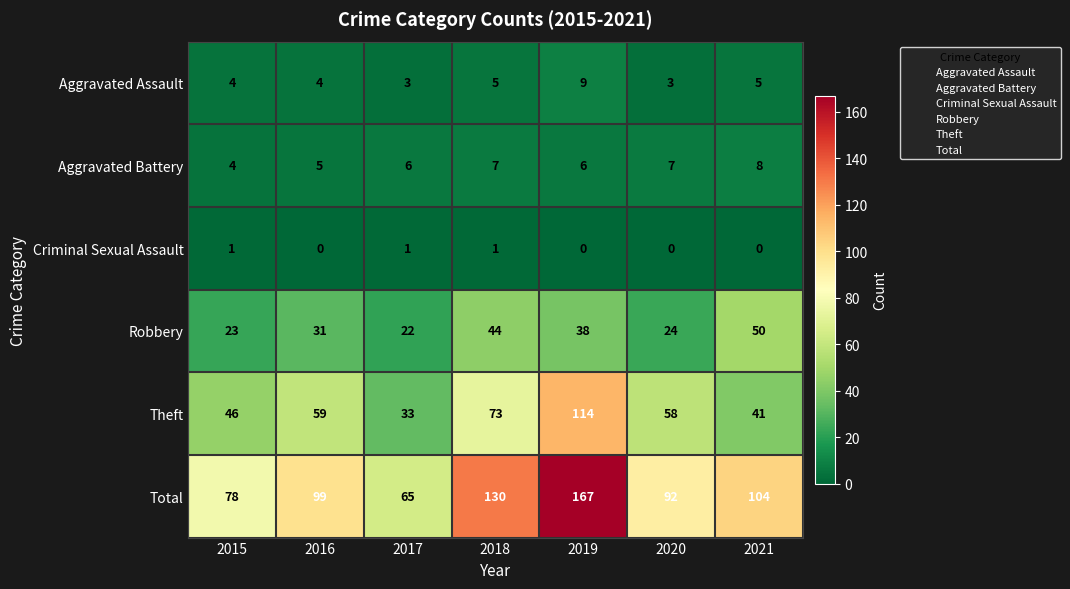

Where does the Theft series first go above 58?

2016